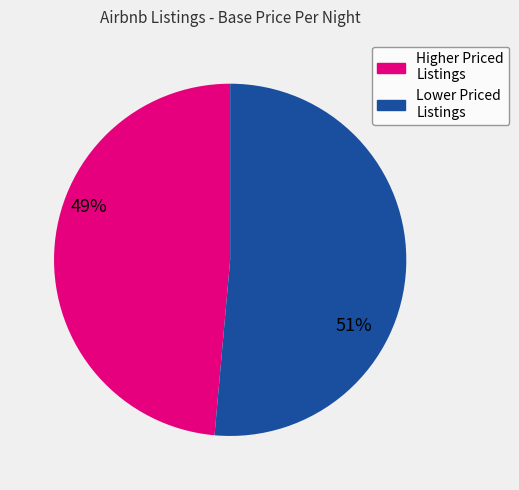

Is there any slice that represents more than half of the pie?

Yes